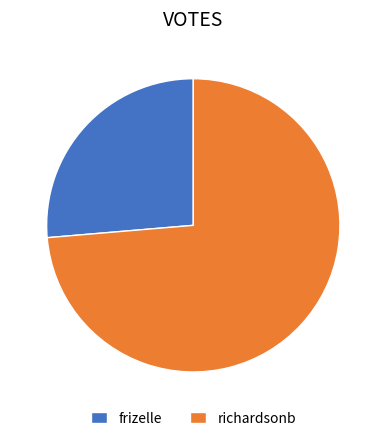

Count the number of slices in the pie.

2